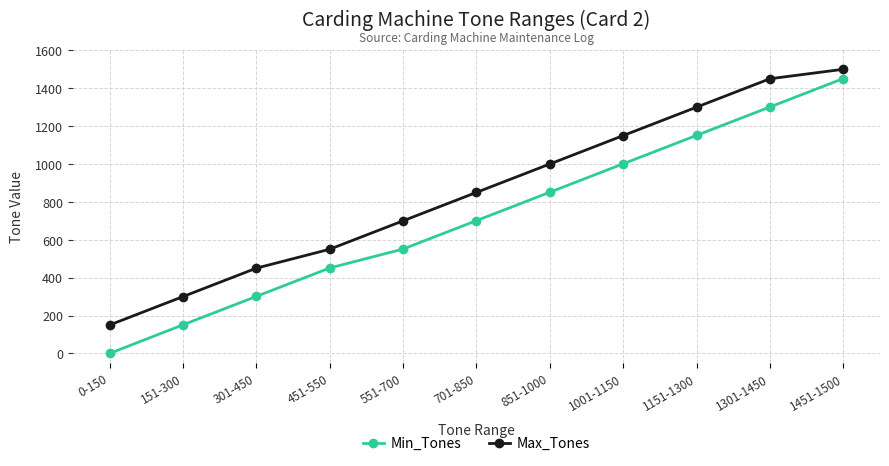

How many Min_Tones values are between 301 and 1151?

7